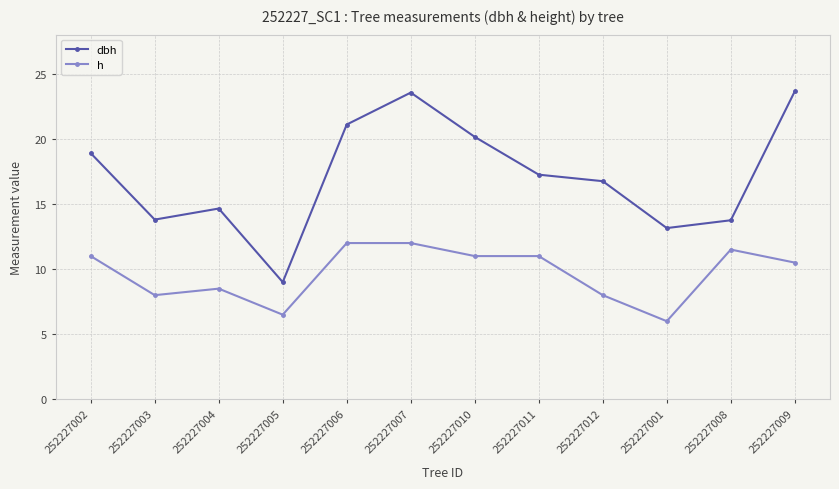

What is the difference between the maximum and minimum values in the h series?

6.0